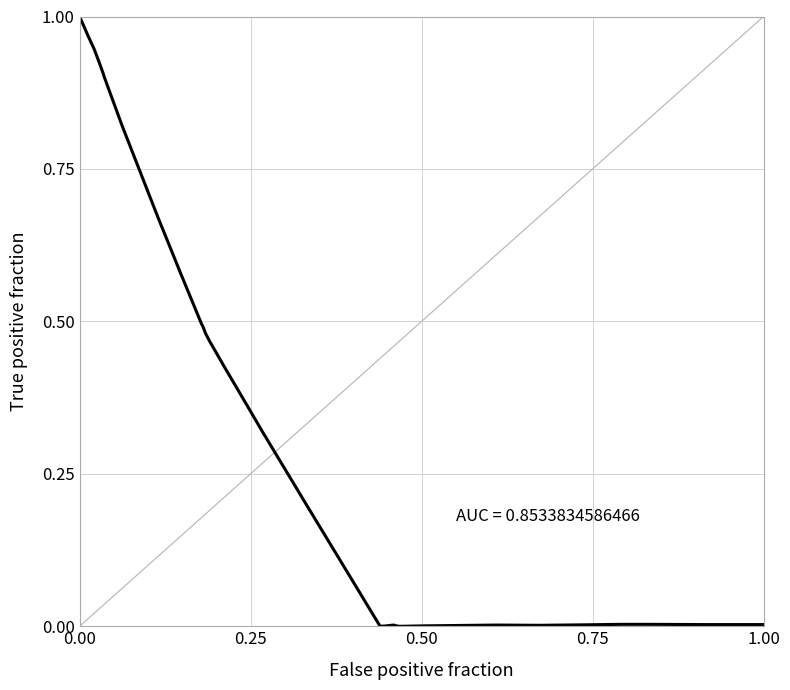

Is this an area chart (filled region under the line)?

No